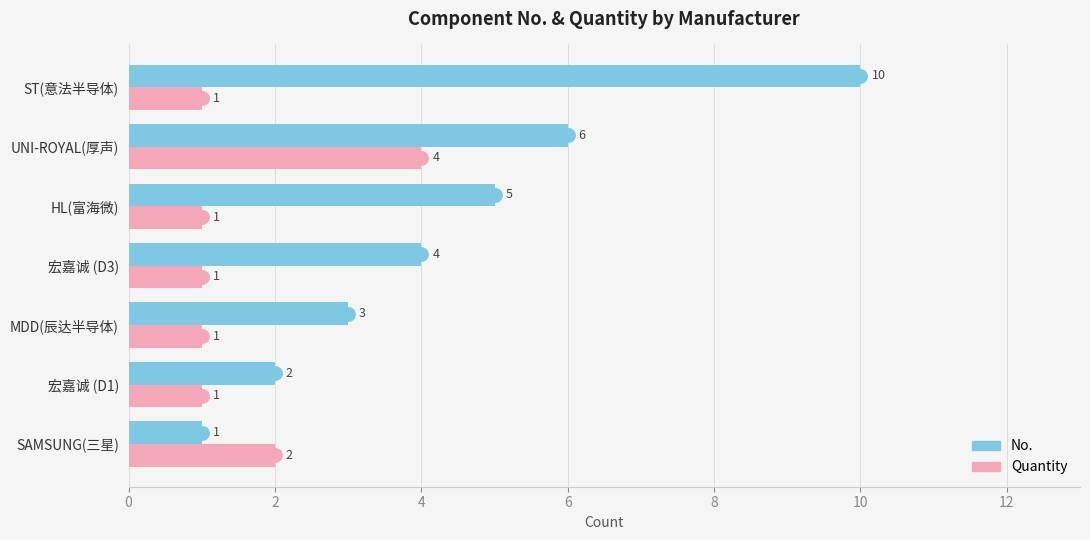

The value of No. at SAMSUNG(三星) is 1. True or false?

True